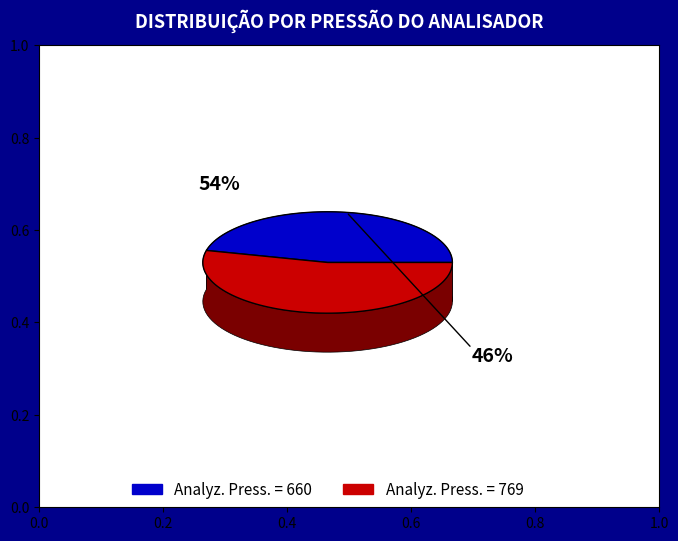

How many segments does this pie chart have?

2